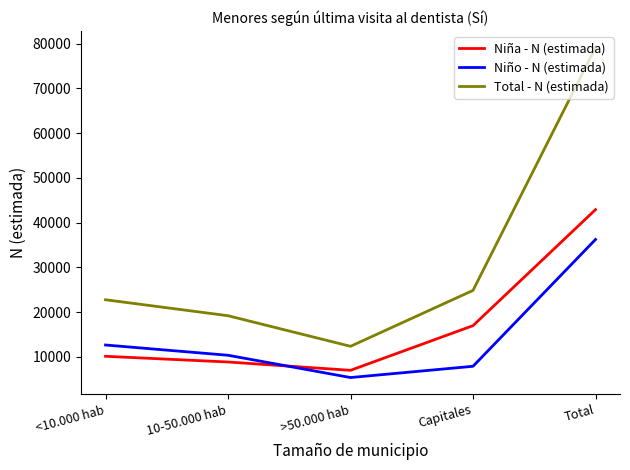

Where do Niño - N (estimada) and Niña - N (estimada) first cross each other?

10-50.000 hab and >50.000 hab